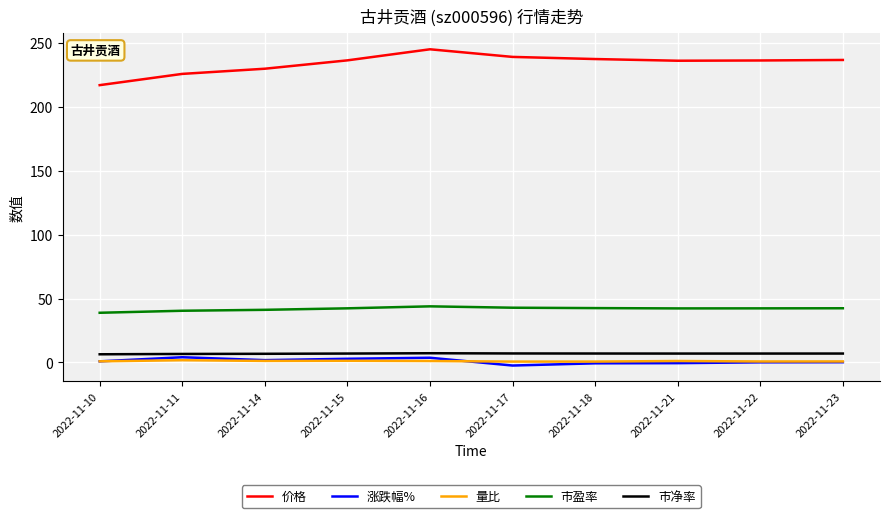

How many distinct data groups are displayed?

5